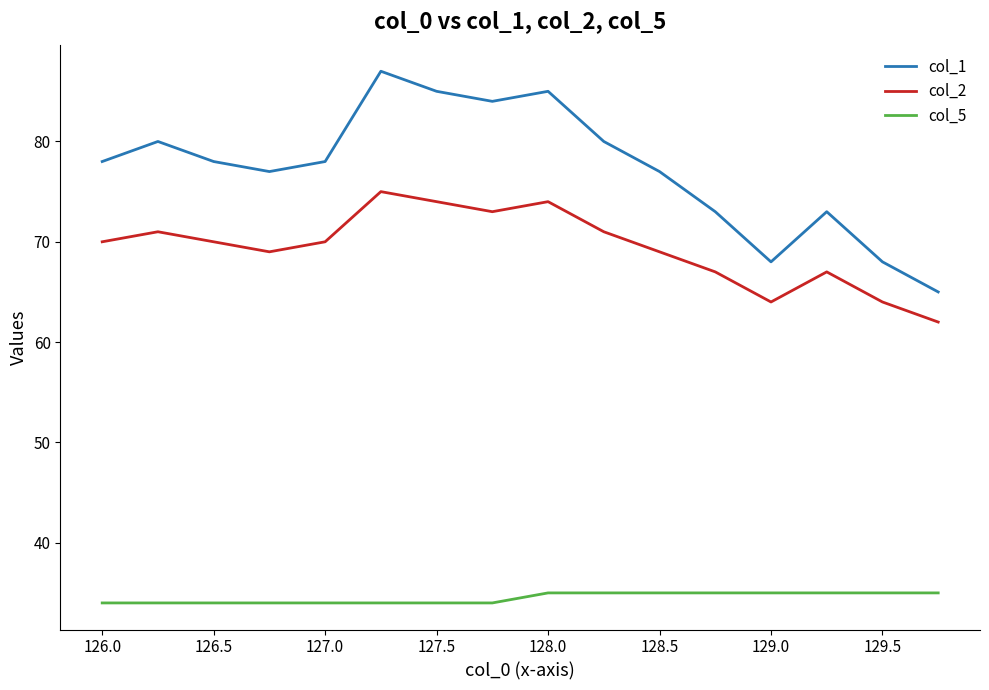

True or false: col_2 and col_5 intersect in this chart.

False